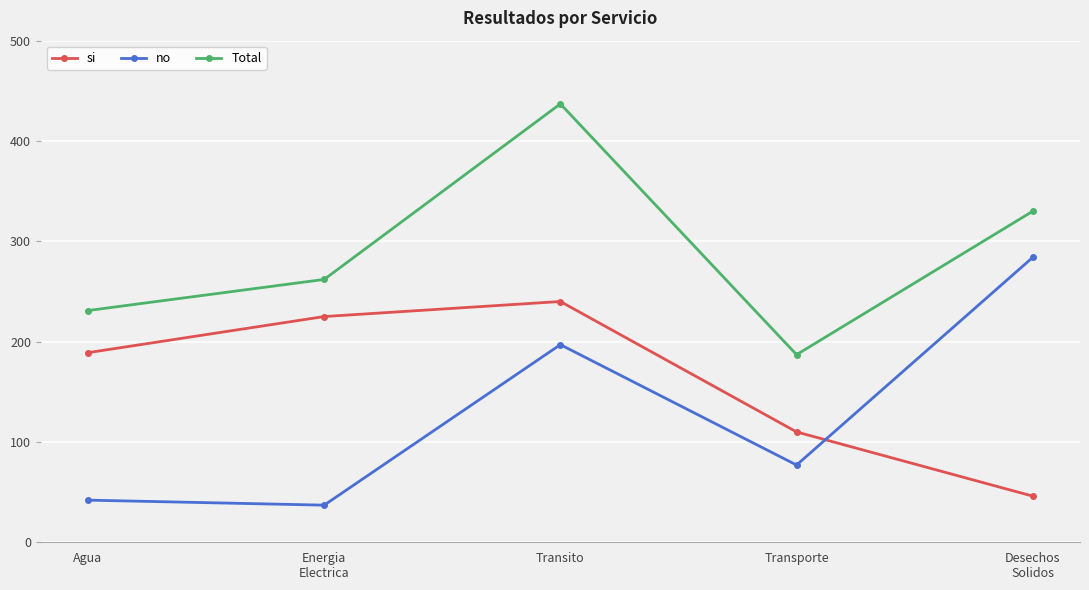

What is the minimum value shown in the chart?

37